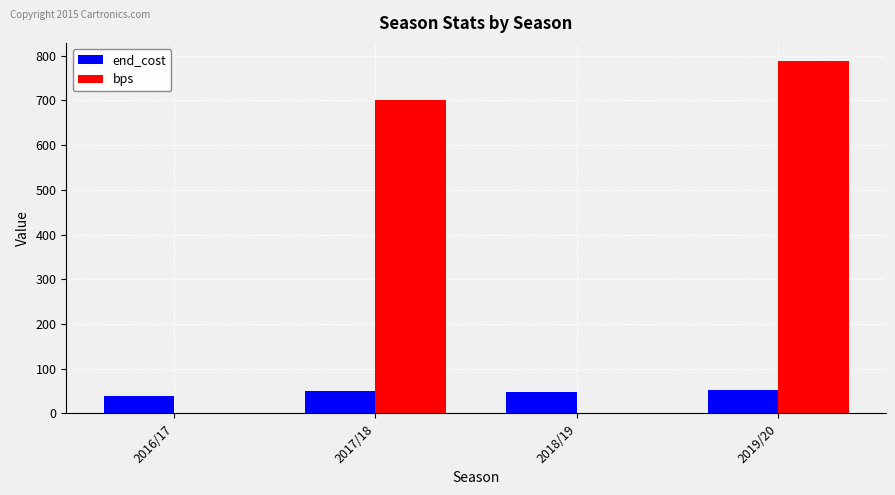

Which series changed the most between 2016/17 and 2019/20?

bps